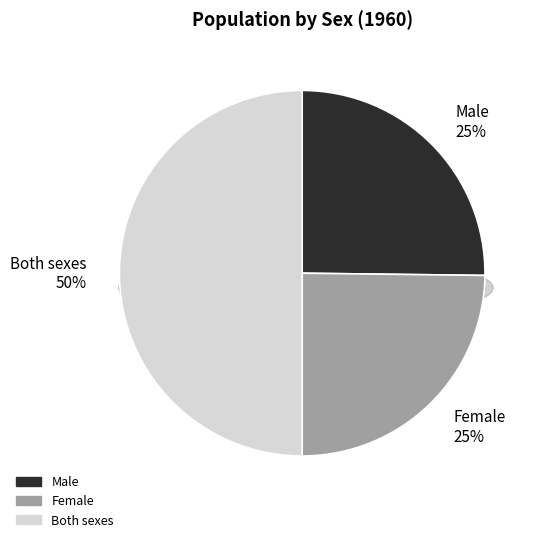

Is it true that 6 is 1% of the pie?

False